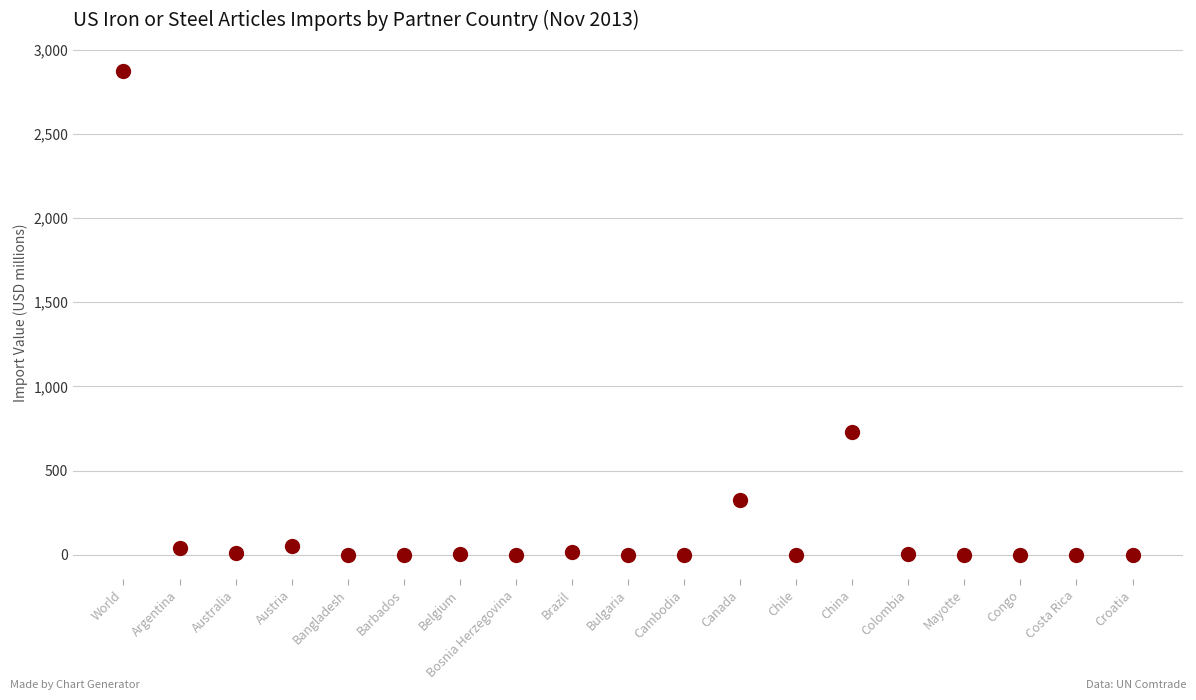

What Y value in the scatter plot is closest to 1436?

728.8